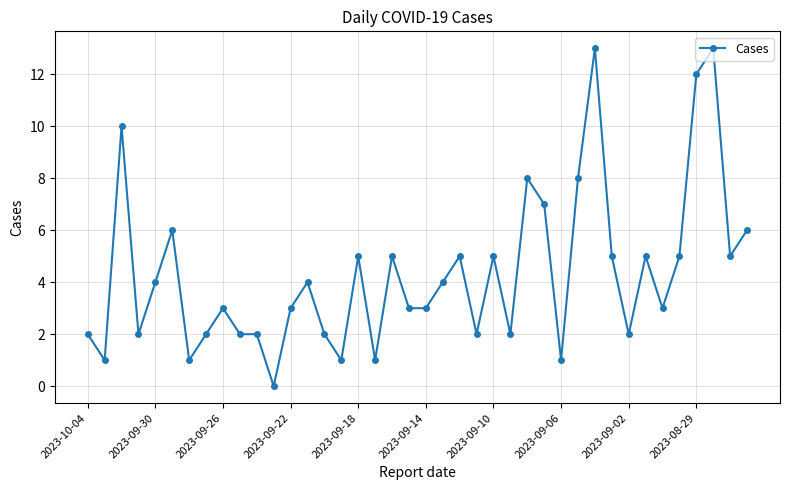

What is the value of the 29th point from the left?

1